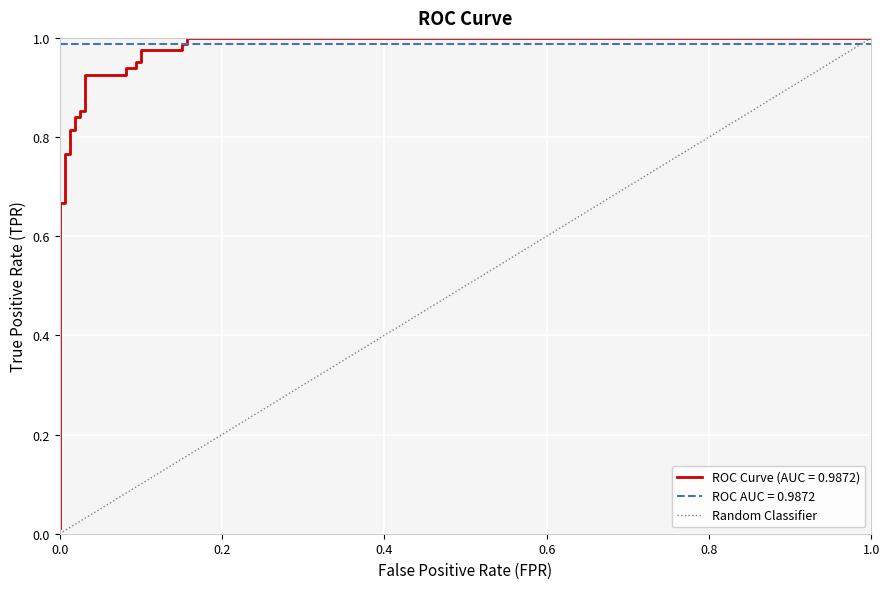

What is the sum of the values at 1.0 and 0.0?

1